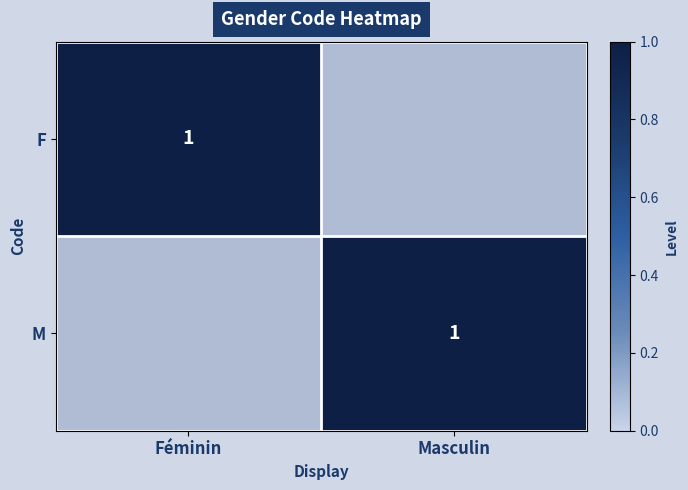

The value of M at Masculin is 1. True or false?

True